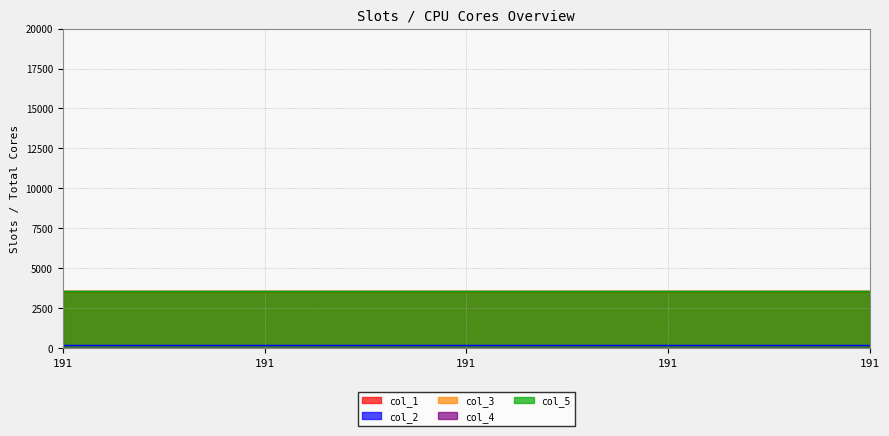

True or false: col_3 and col_4 intersect in this chart.

False